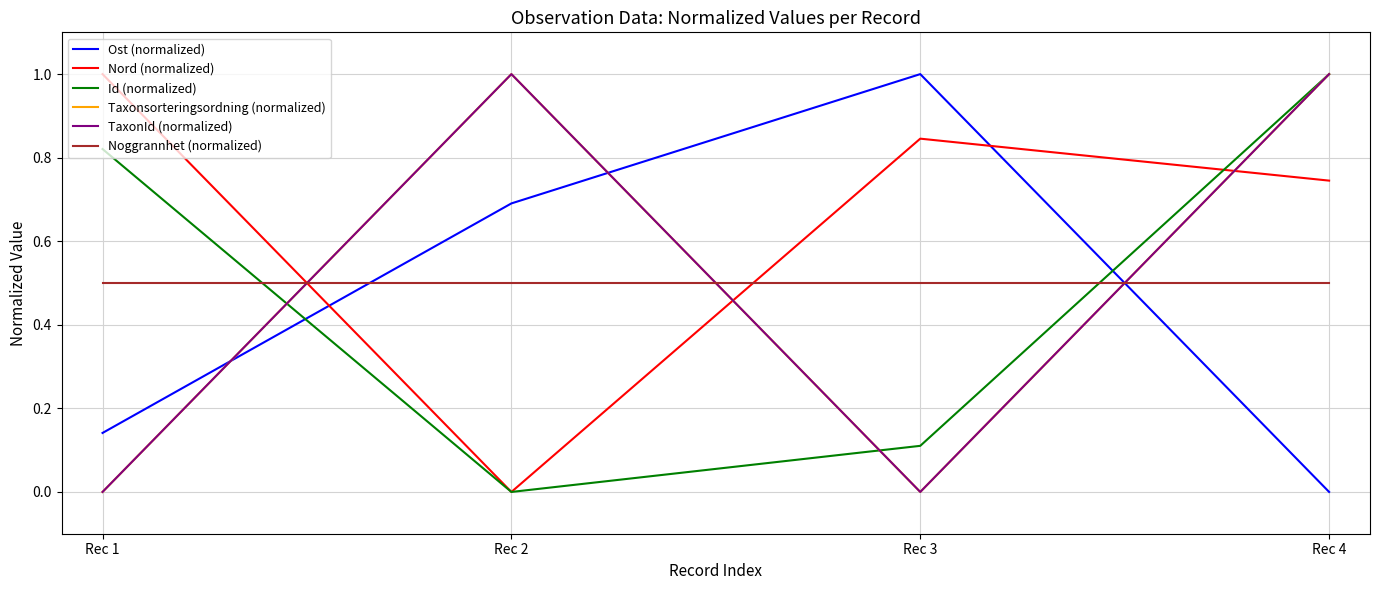

Between Rec 3 and Rec 4, which series saw the biggest shift?

Ost (normalized)